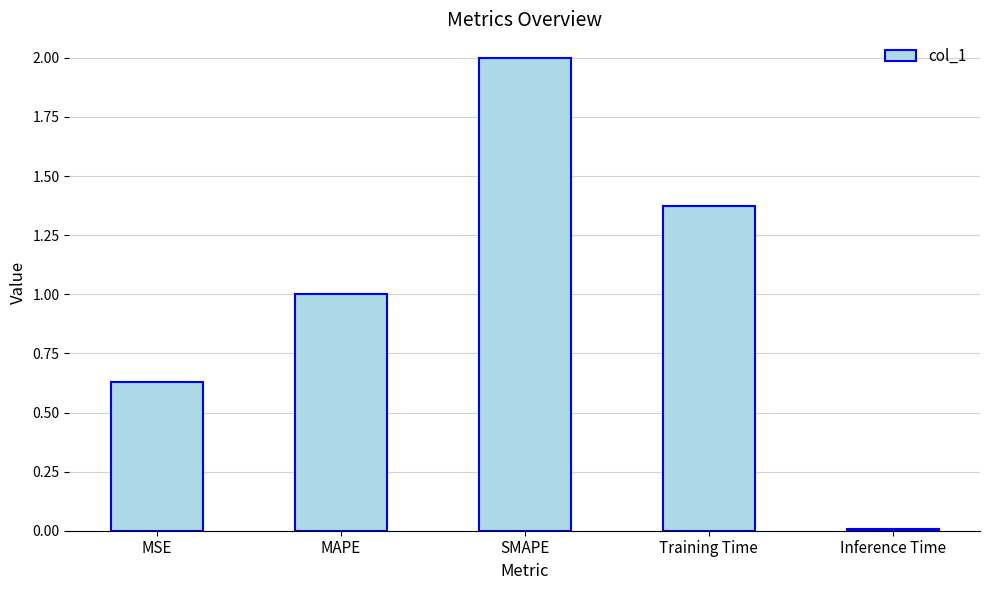

List the labels in order of value, smallest first.

Inference Time, MSE, MAPE, Training Time, SMAPE